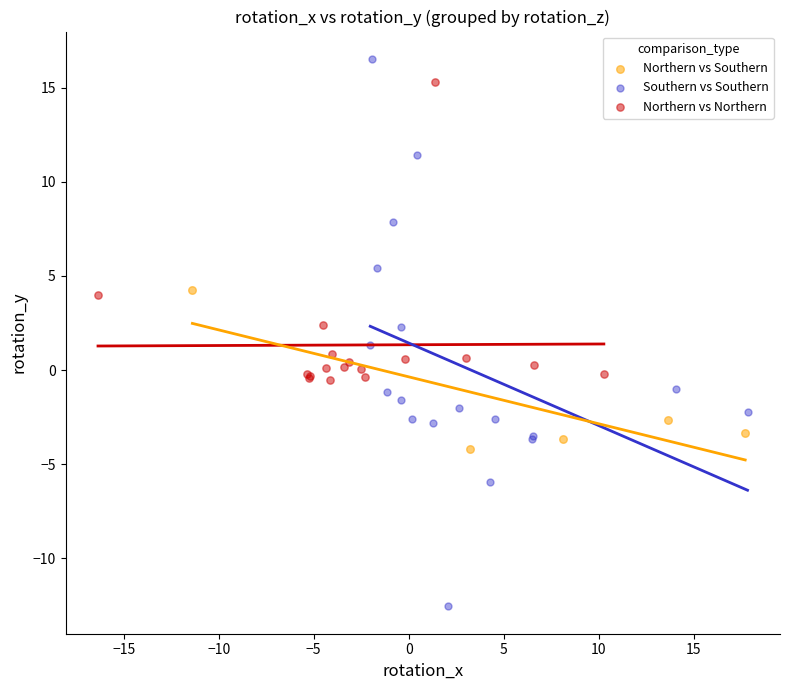

Which series reaches the minimum Y coordinate?

Southern vs Southern